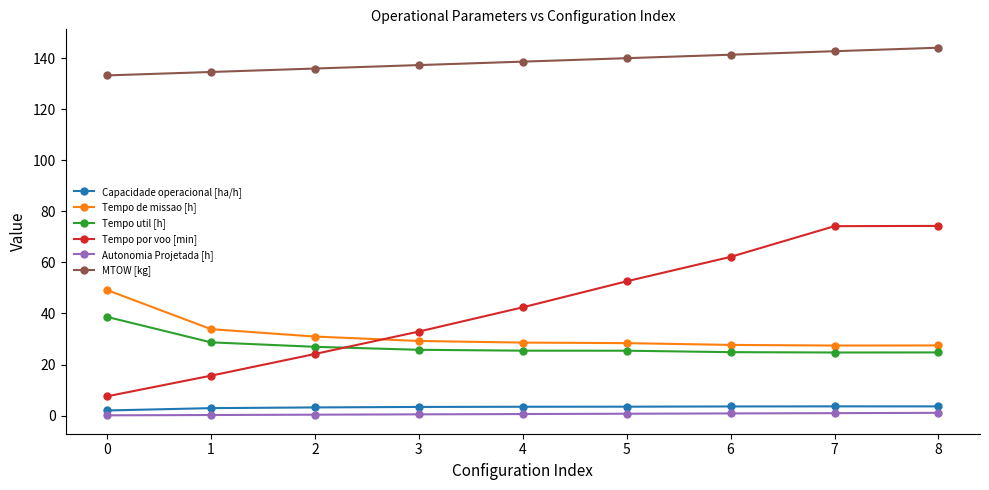

What is the greatest value displayed?

144.1